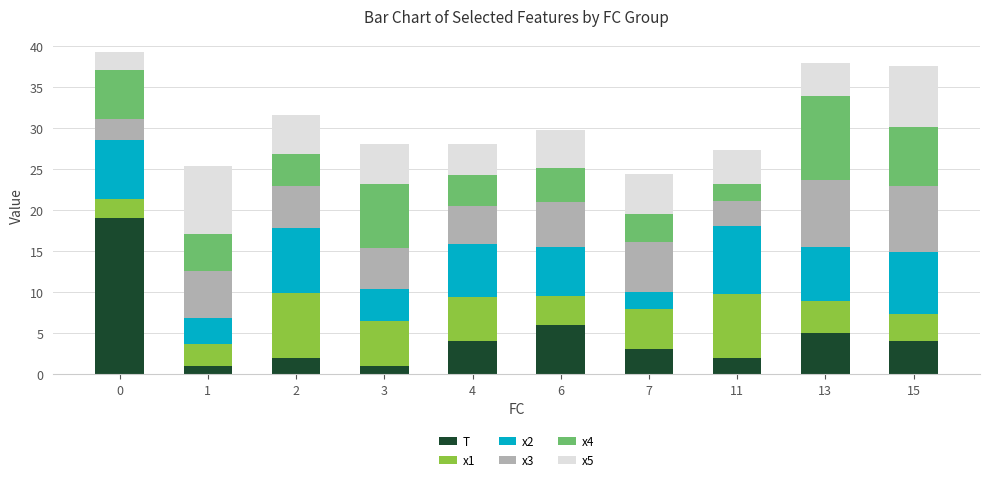

What is the average value of the T series?

4.7